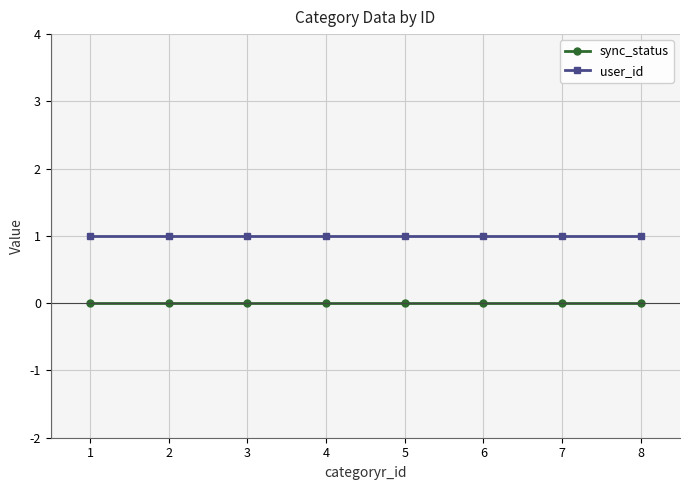

Reading right to left, transcribe all the data shown in this chart.

sync_status: 8=0	7=0	6=0	5=0	4=0	3=0	2=0	1=0
user_id: 8=1	7=1	6=1	5=1	4=1	3=1	2=1	1=1